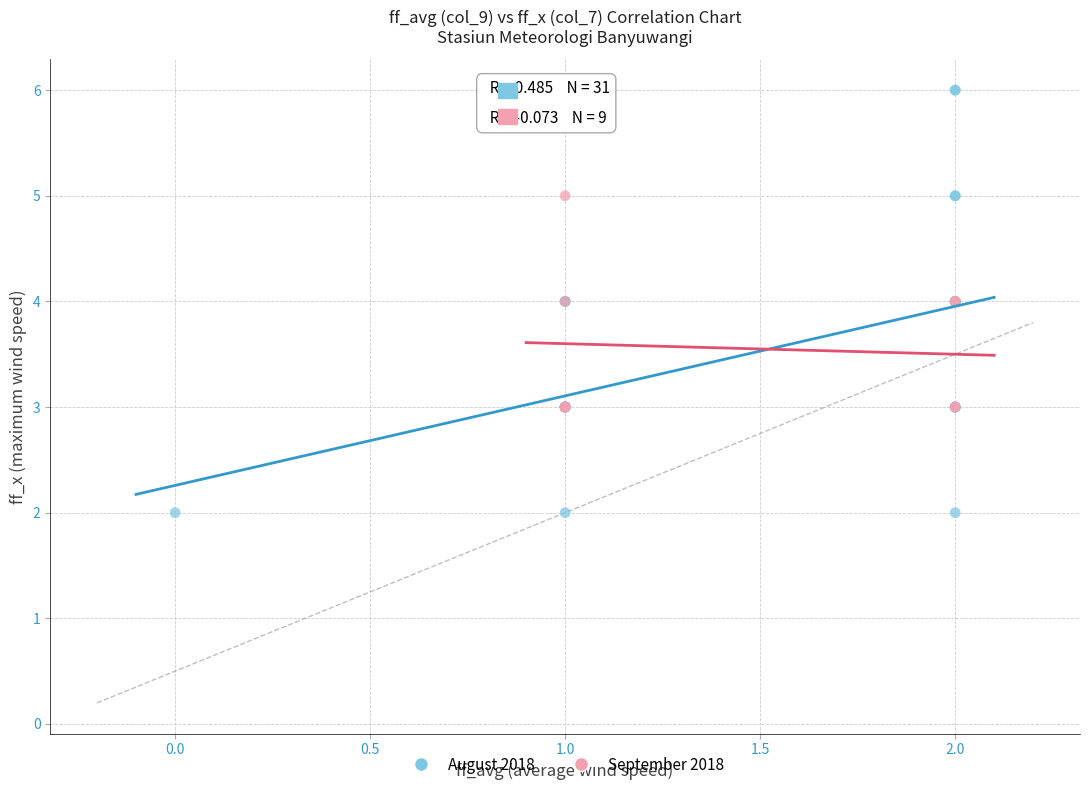

Which series contains the lowest Y value?

August 2018